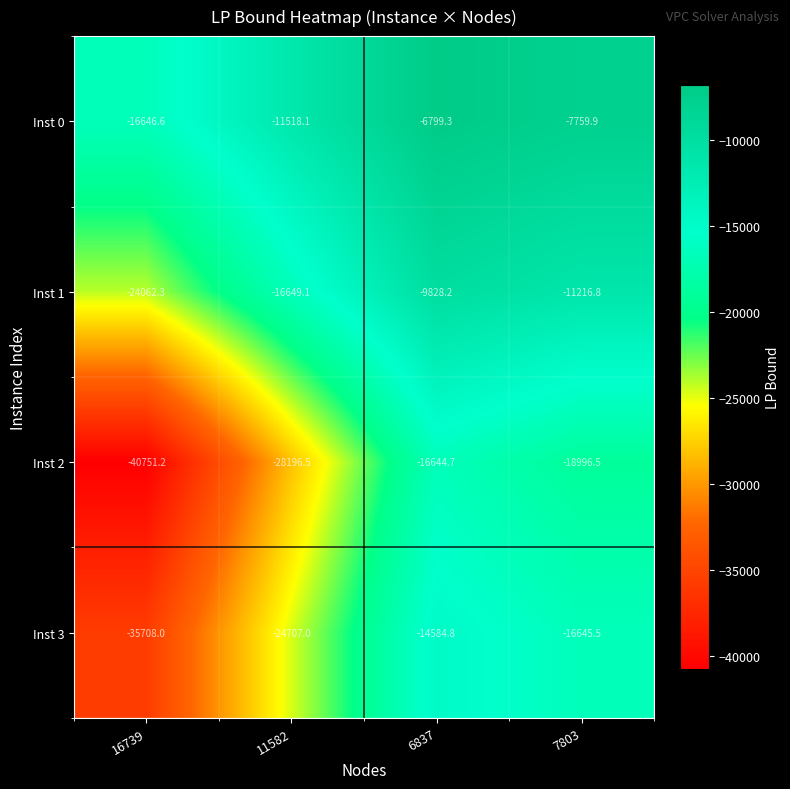

Where is Inst 1 nearest to the value -16945?

11582